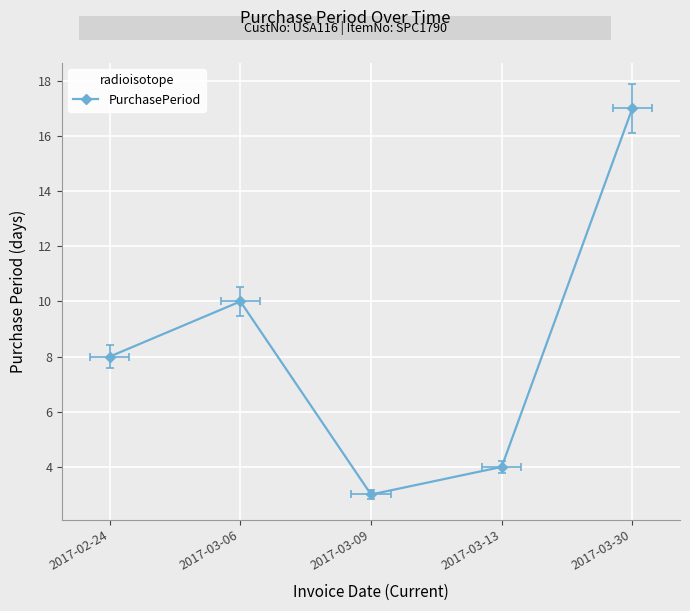

Rank the categories by value from highest to lowest.

2017-03-30, 2017-03-06, 2017-02-24, 2017-03-13, 2017-03-09